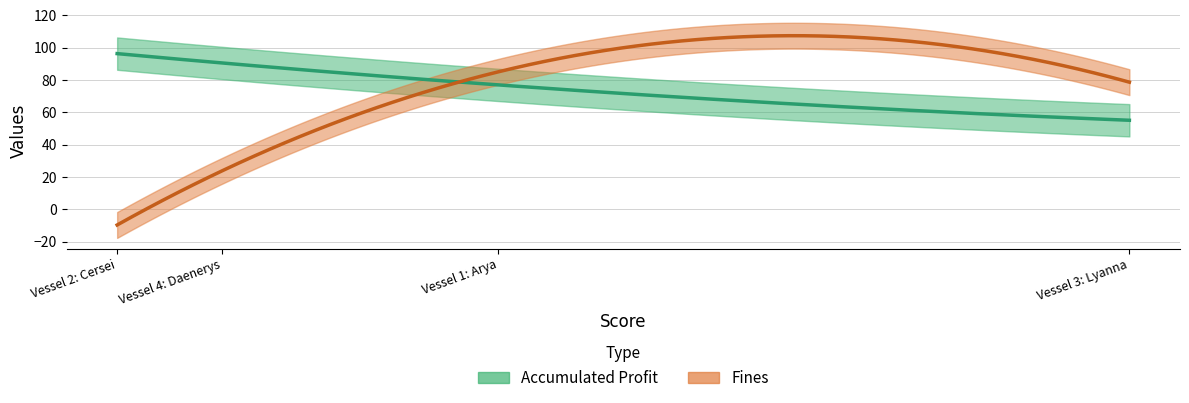

What are all the series names shown in the legend?

Accumulated Profit, Fines